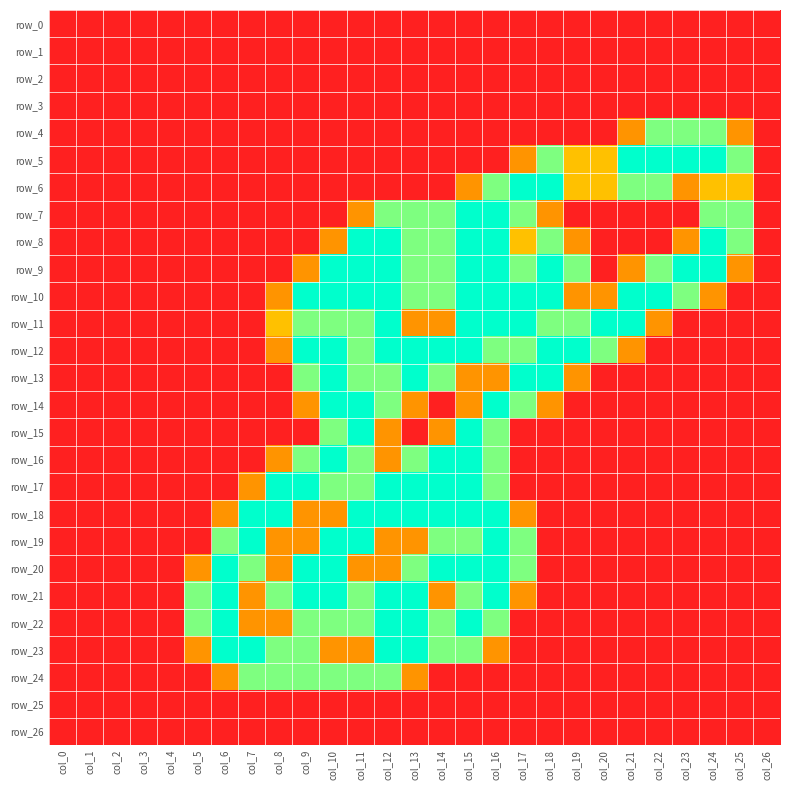

Which series changed the most between col_10 and col_18?

row_6